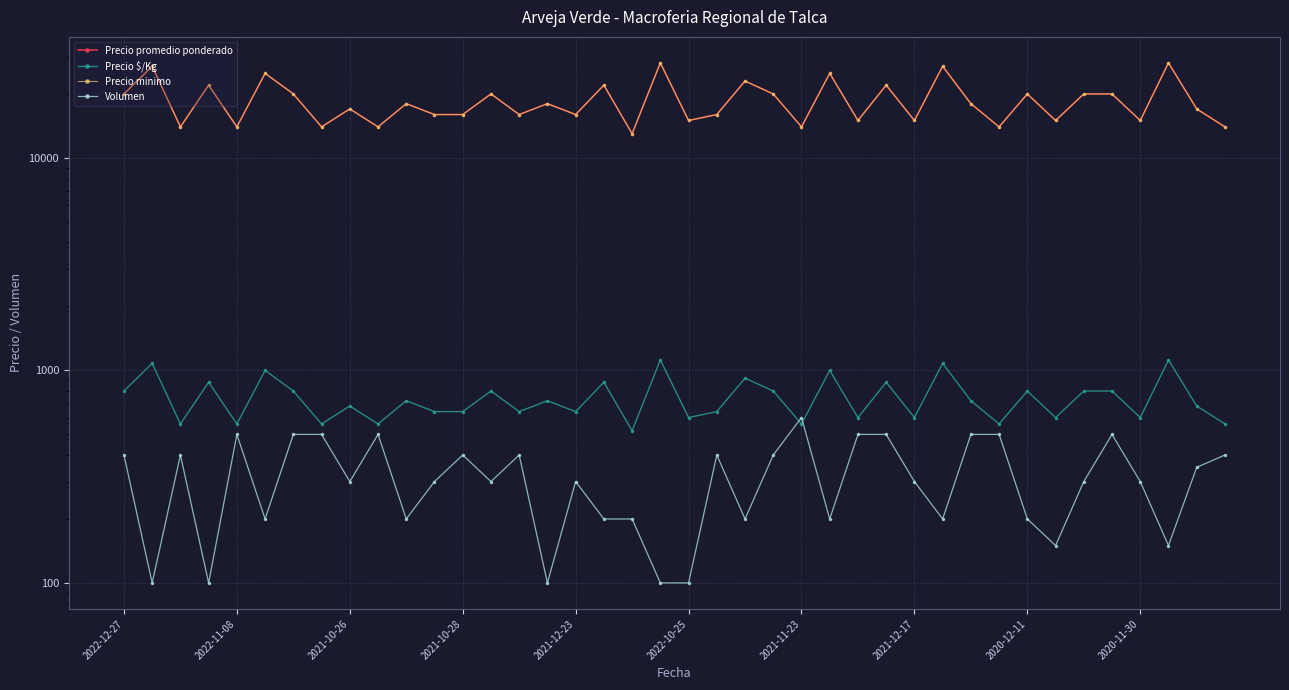

Reading left to right, transcribe all the data shown in this chart.

Precio promedio ponderado: 20000	27000	14000	22000	14000	25000	20000	14000	17000	14000	18000	16000	16000	20000	16000	18000	16000	22000	13000	28000	15000	16000	23000	20000	14000	25000	15000	22000	15000	27000	18000	14000	20000	15000	20000	20000	15000	28000	17000	14000
Precio $/Kg: 800	1080	560	880	560	1000	800	560	680	560	720	640	640	800	640	720	640	880	520	1120	600	640	920	800	560	1000	600	880	600	1080	720	560	800	600	800	800	600	1120	680	560
Precio minimo: 20000	27000	14000	22000	14000	25000	20000	14000	17000	14000	18000	16000	16000	20000	16000	18000	16000	22000	13000	28000	15000	16000	23000	20000	14000	25000	15000	22000	15000	27000	18000	14000	20000	15000	20000	20000	15000	28000	17000	14000
Volumen: 400	100	400	100	500	200	500	500	300	500	200	300	400	300	400	100	300	200	200	100	100	400	200	400	600	200	500	500	300	200	500	500	200	150	300	500	300	150	350	400